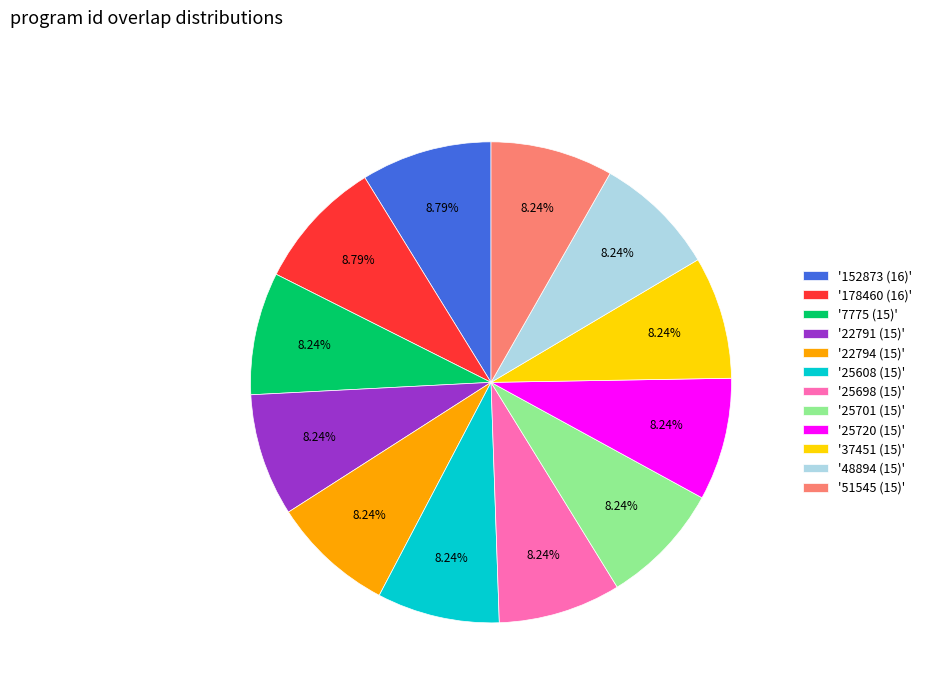

What is the ratio of the value at '22791 (15)' to the value at '7775 (15)'?

1.0